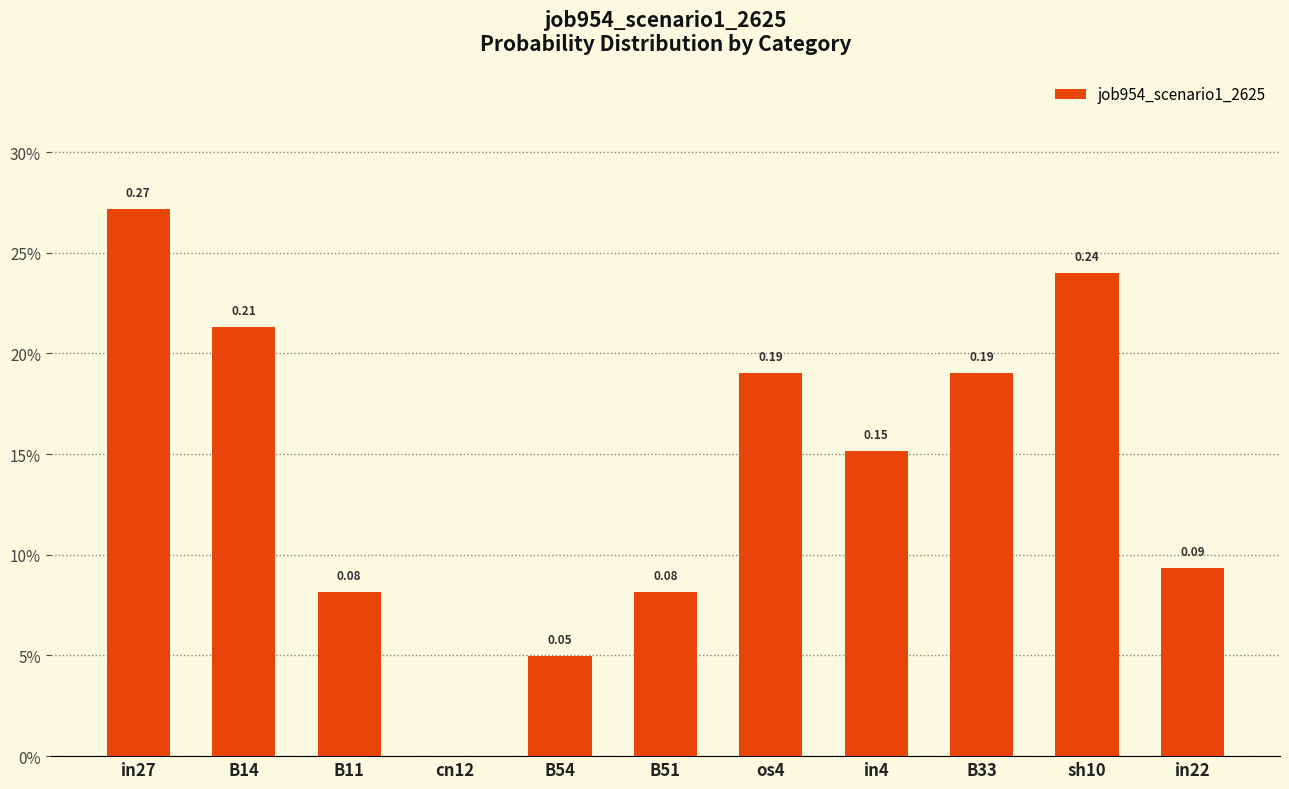

Are the bars horizontal?

No